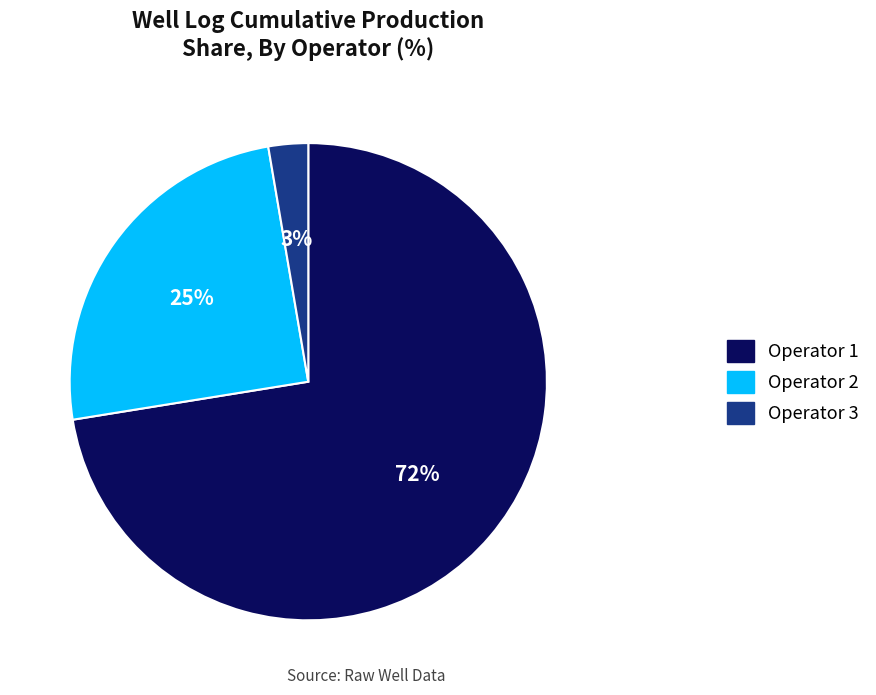

Which category has the smallest portion of the pie?

Operator 3